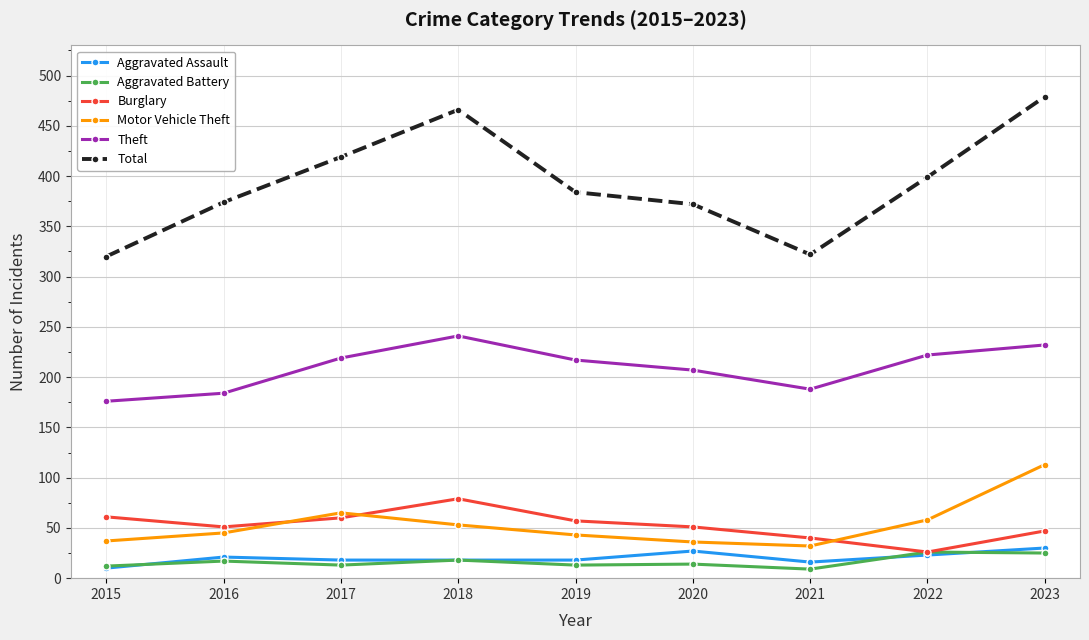

Which series changed the most between 2017 and 2022?

Burglary